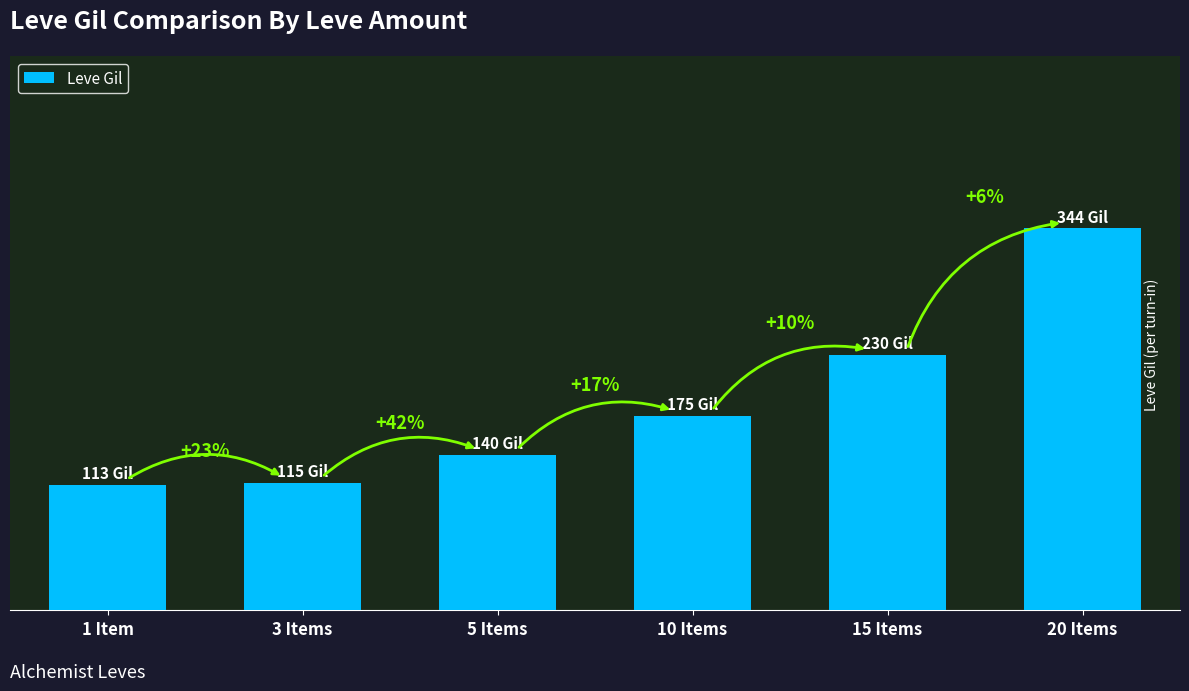

Are the bars horizontal?

No